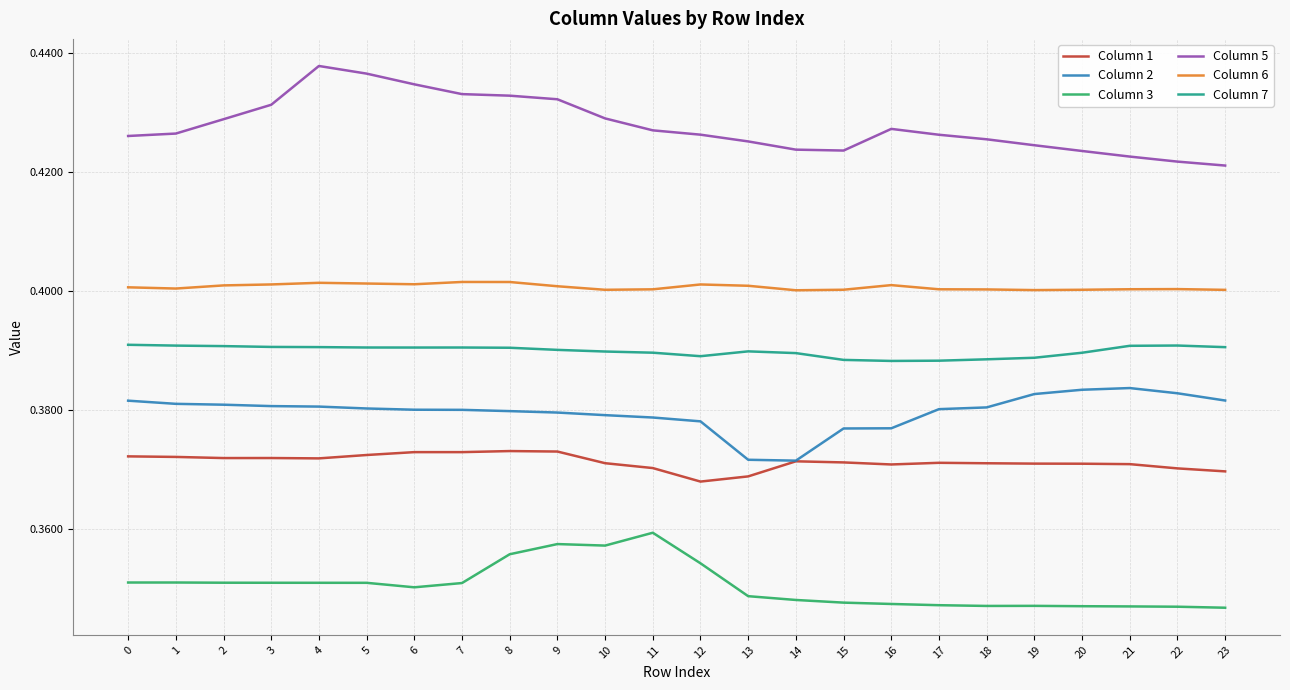

What is the spread (max minus min) of values at 14?

0.1